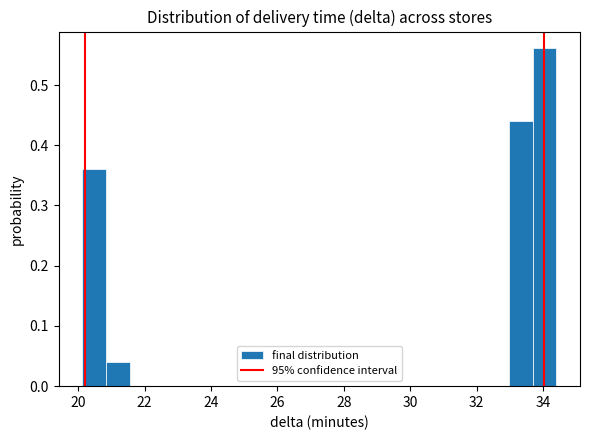

Around what value on the x-axis is the tallest bar? Give the approximate position of its centre, as read against the axis.

34.0